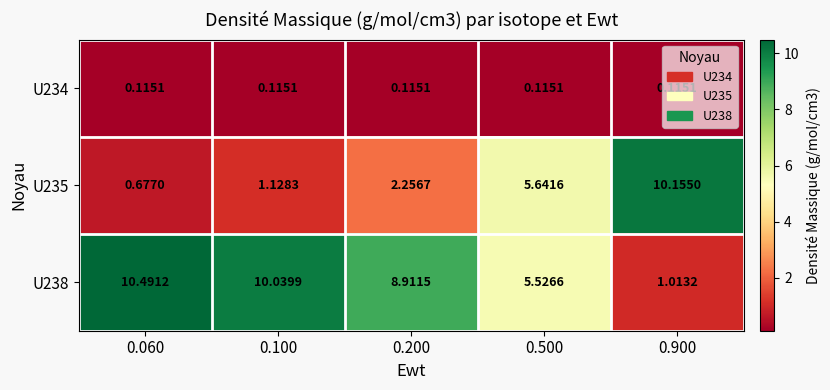

Which category has the lowest value across all series?

0.060